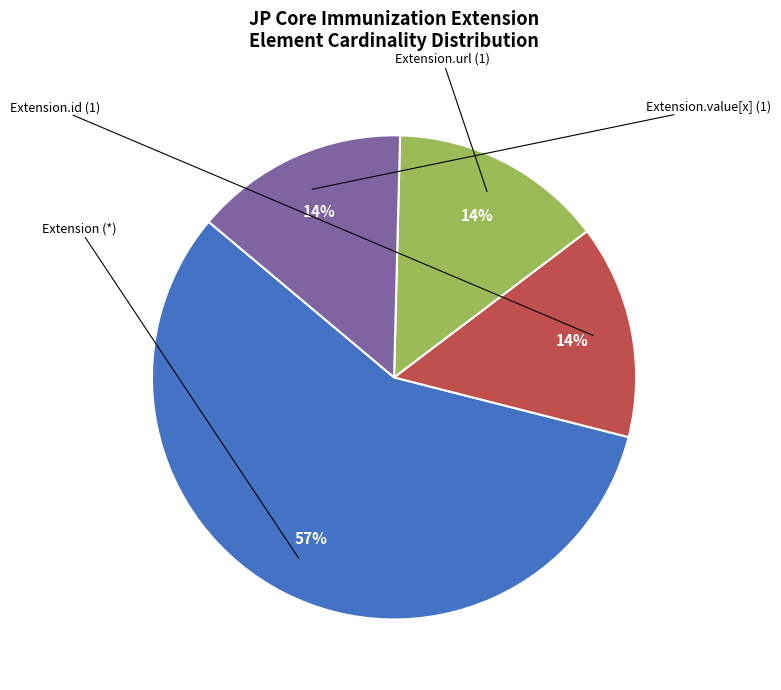

To the nearest percent, what is the difference between the largest and smallest slice percentages?

43%